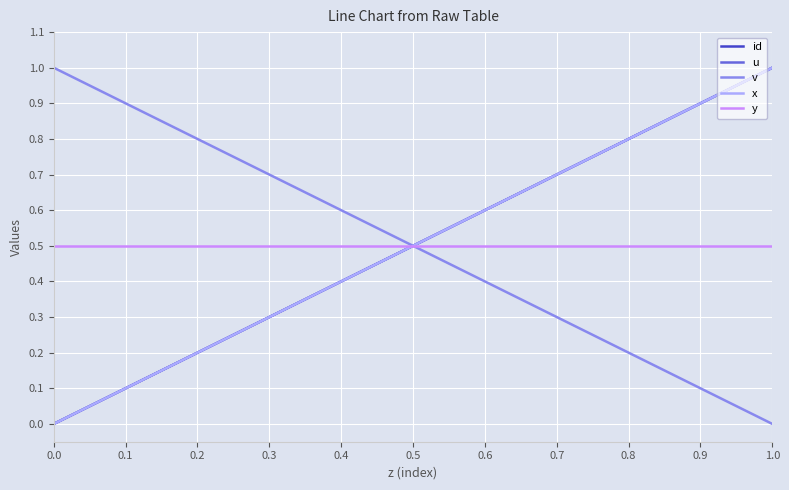

Which has a higher value, 0.2 or 0.9?

0.9